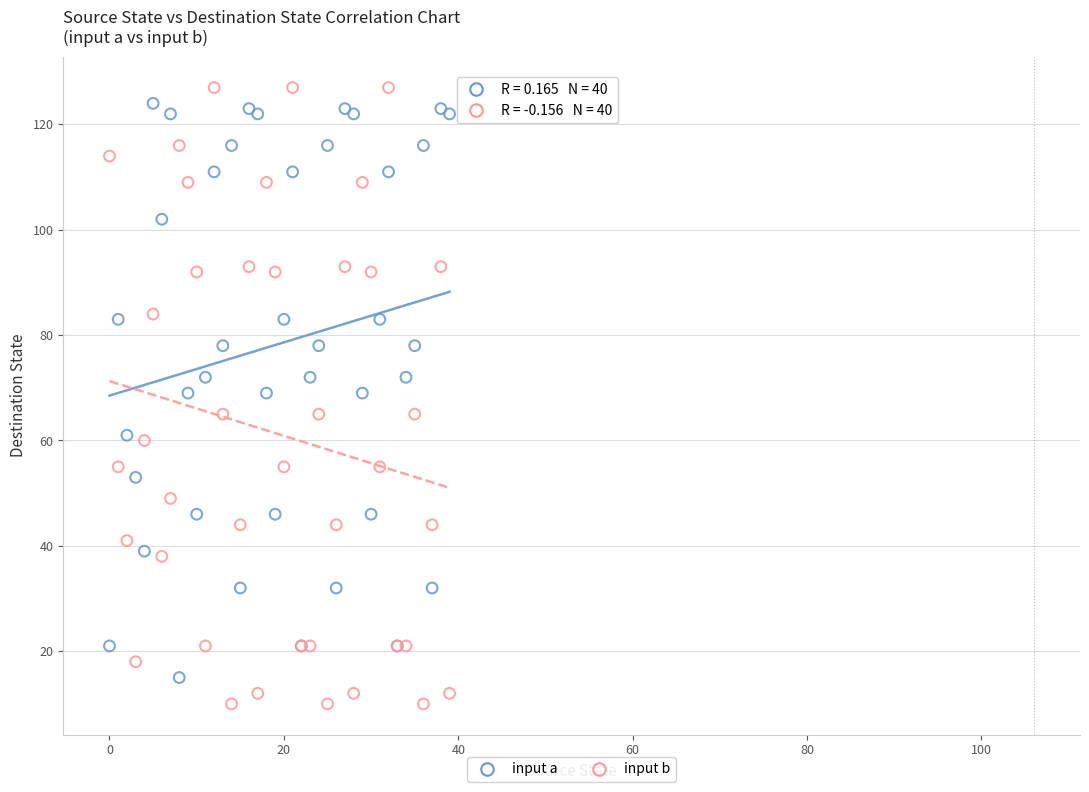

Which series has the largest Y range (max minus min)?

input b